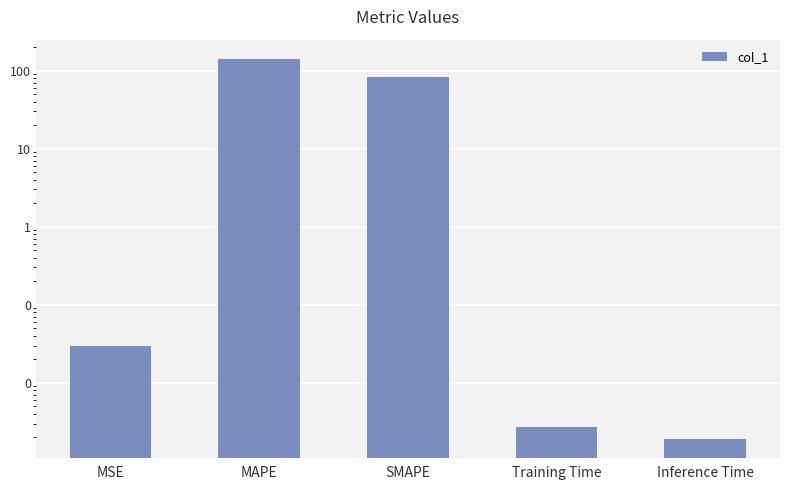

True or false: the data shows 0.0 at Inference Time.

True